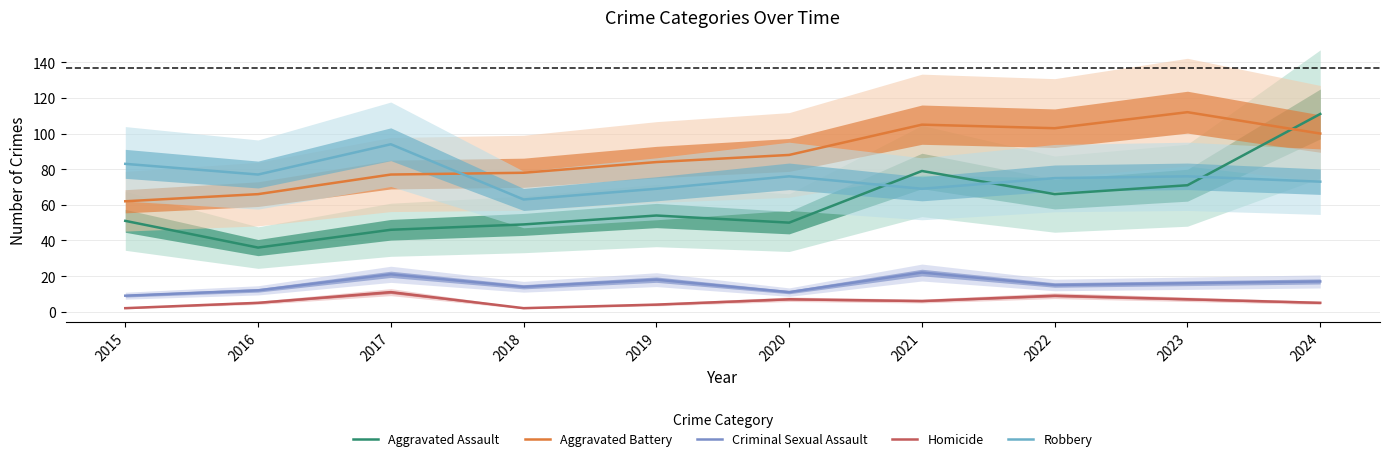

True or false: Homicide and Aggravated Assault cross at least once.

False